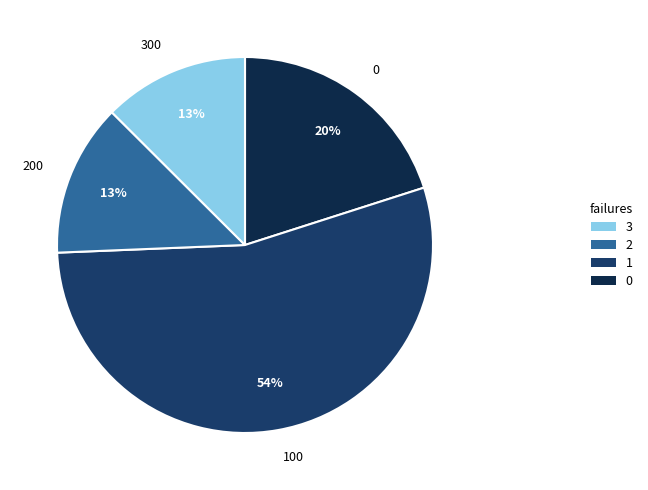

How many segments does this pie chart have?

4